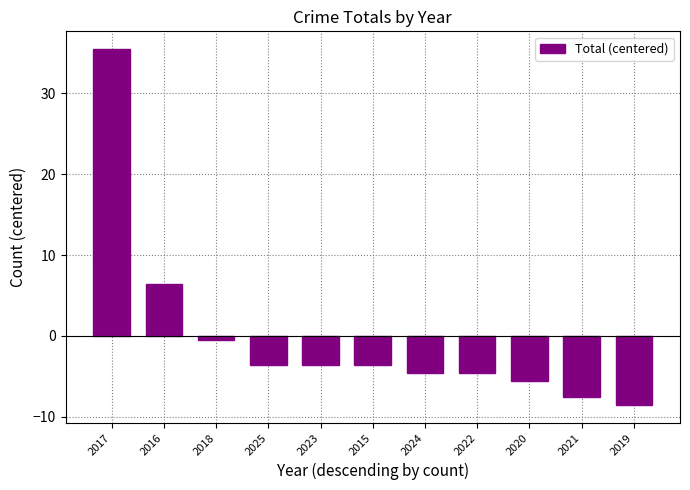

Reading right to left, list all the values displayed in this chart.

-8.5	-7.5	-5.5	-4.5	-4.5	-3.5	-3.5	-3.5	-0.5	6.5	35.5